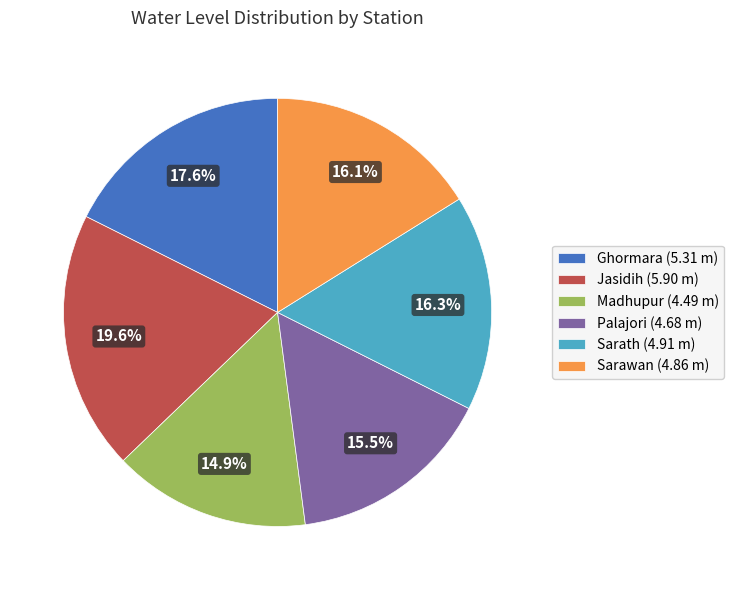

To the nearest percent, what is the difference between the largest and smallest slice percentages?

5%